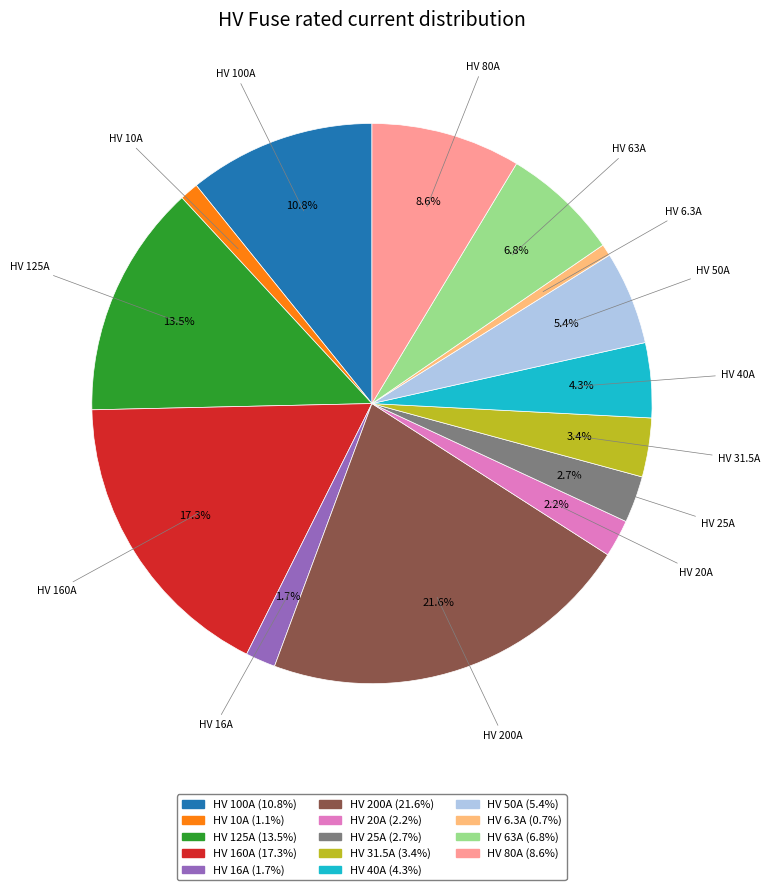

What portion of the pie excludes HV 100A (10.8%)?

89.2%